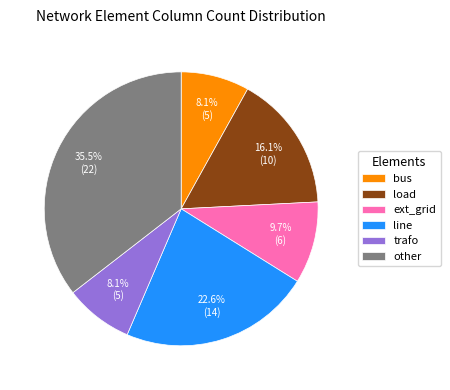

To the nearest percent, what is the average slice percentage?

17%